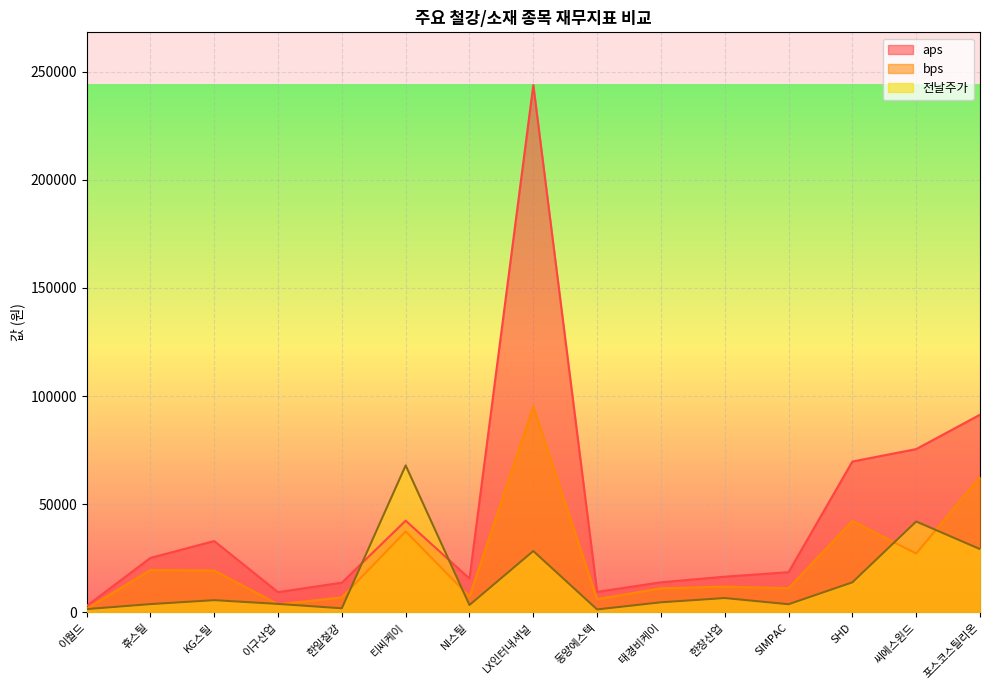

At which category does 전날주가 reach its first local peak?

KG스틸